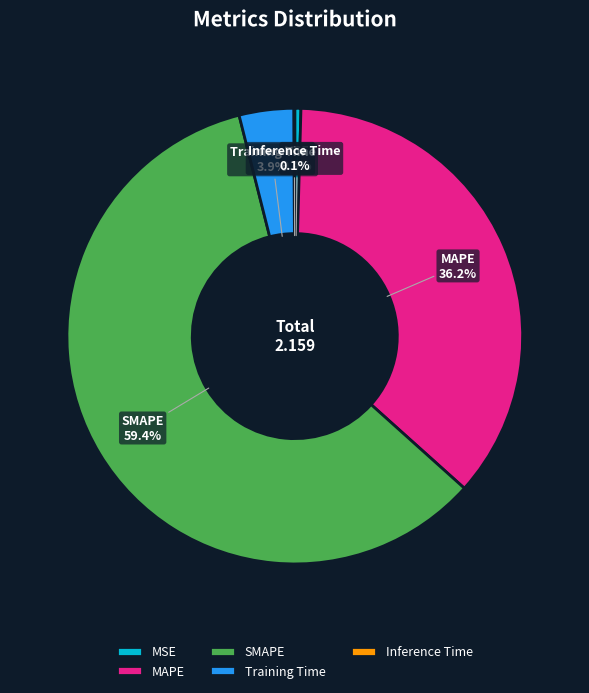

Which has a higher value, Training Time or SMAPE?

SMAPE